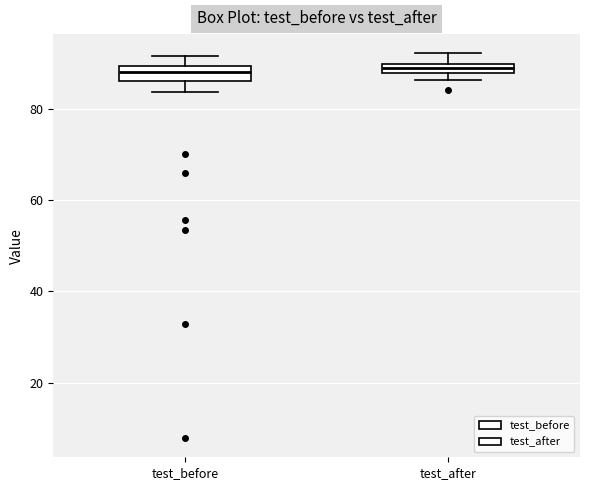

Where does the lower whisker of the box for test_before end on the y-axis? The values are not printed on the chart, so give them approximately, as read against the axis.

84